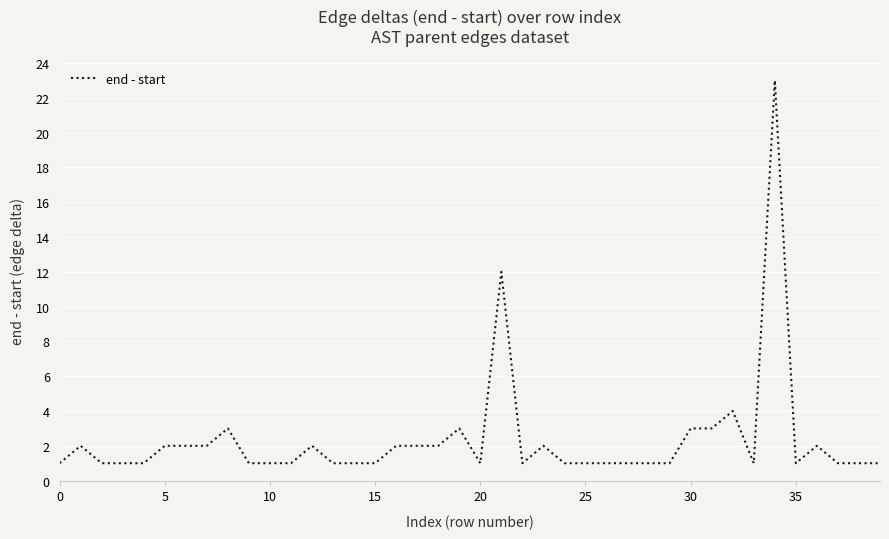

What is the greatest value displayed?

23